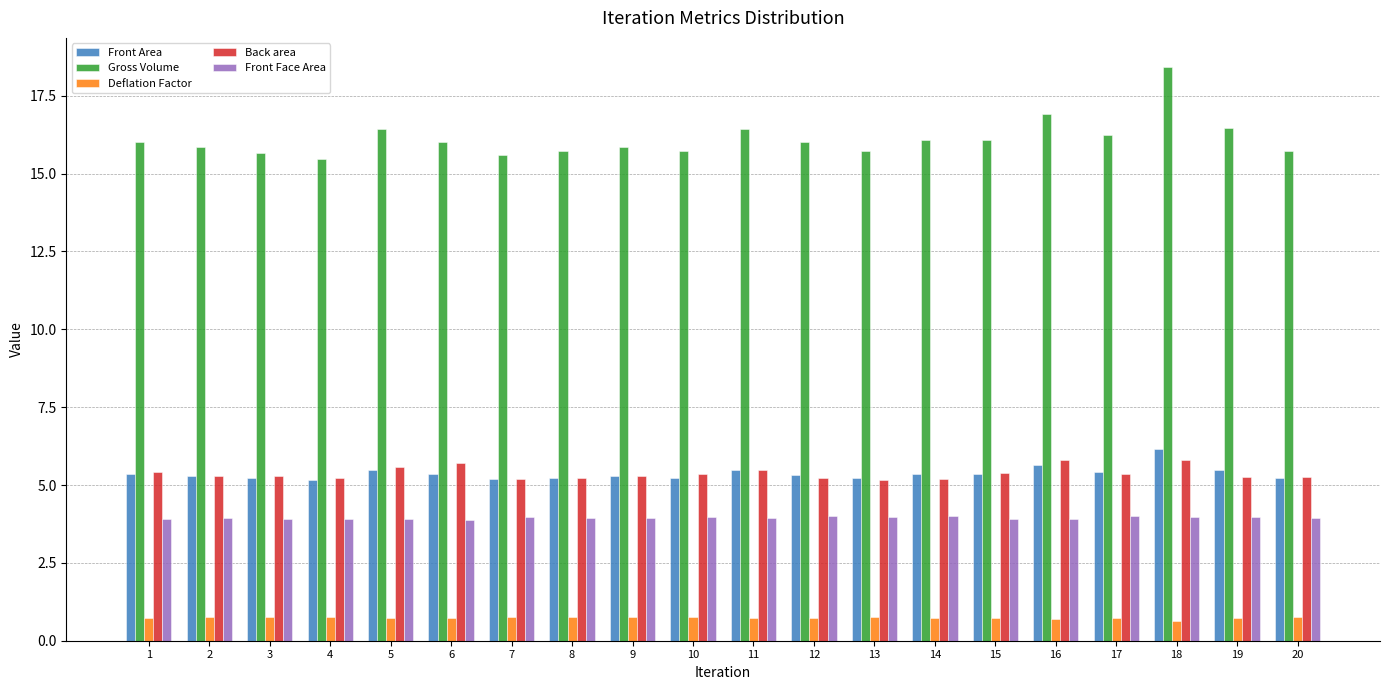

What are all the series names shown in the legend?

Front Area, Gross Volume, Deflation Factor, Back area, Front Face Area